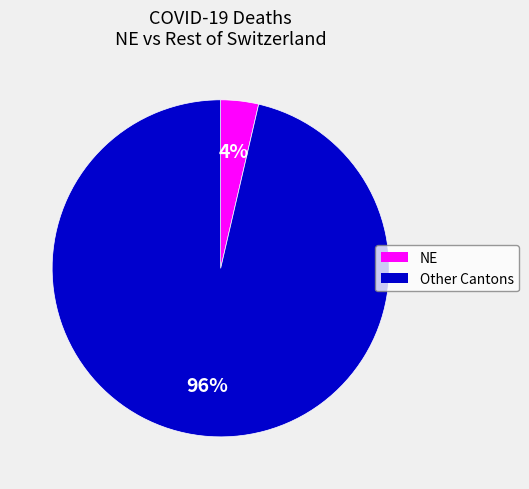

To the nearest percent, what is the average slice percentage?

50%